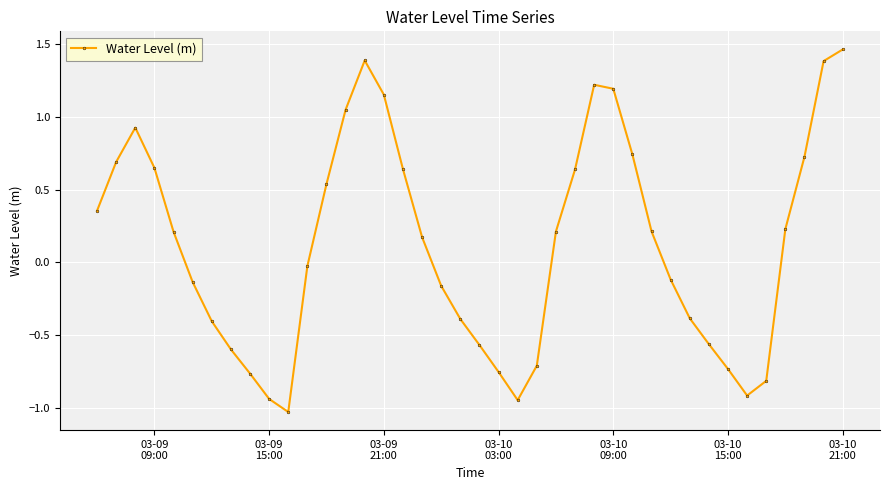

What is the smallest value displayed?

-1.0